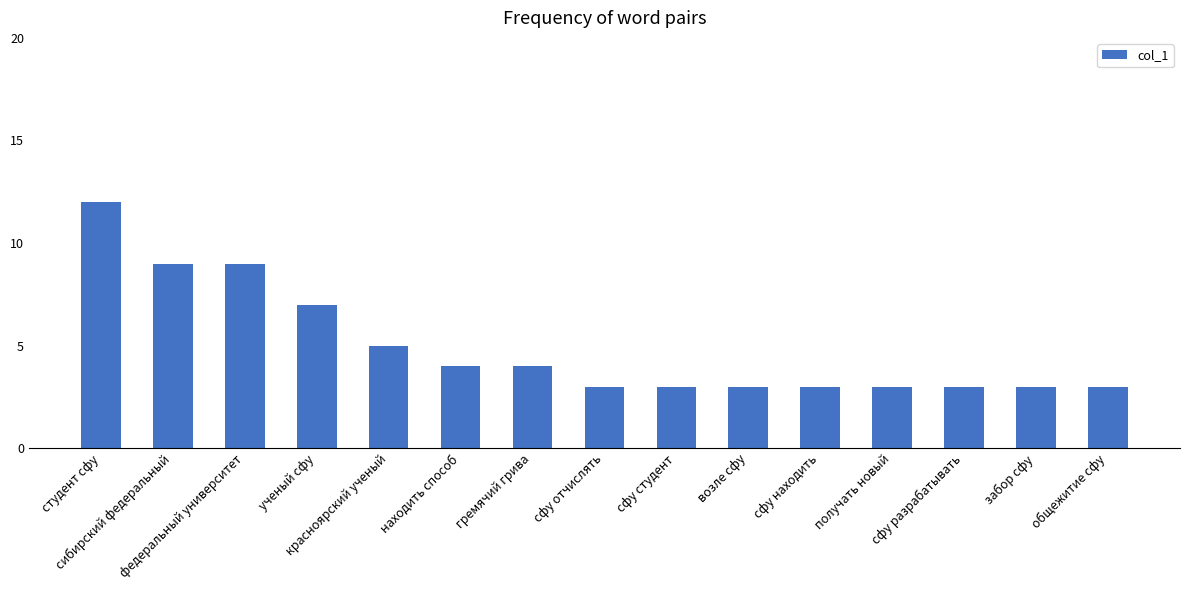

What is the value of the 11th bar from the left?

3